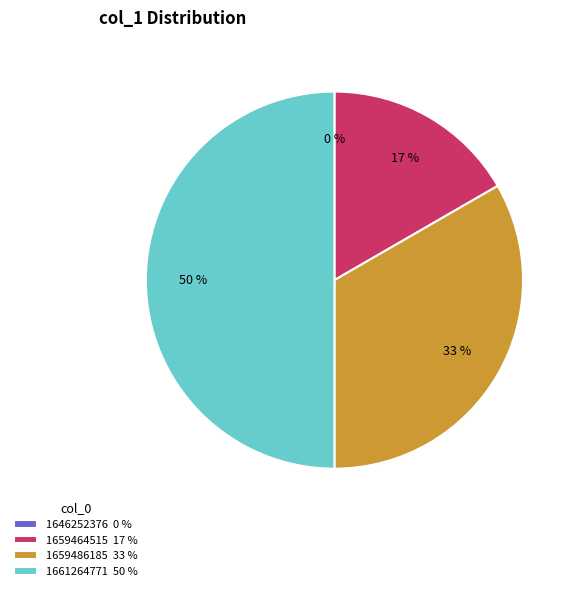

Combined, do 1661264771 and 1659464515 account for over 50%?

Yes